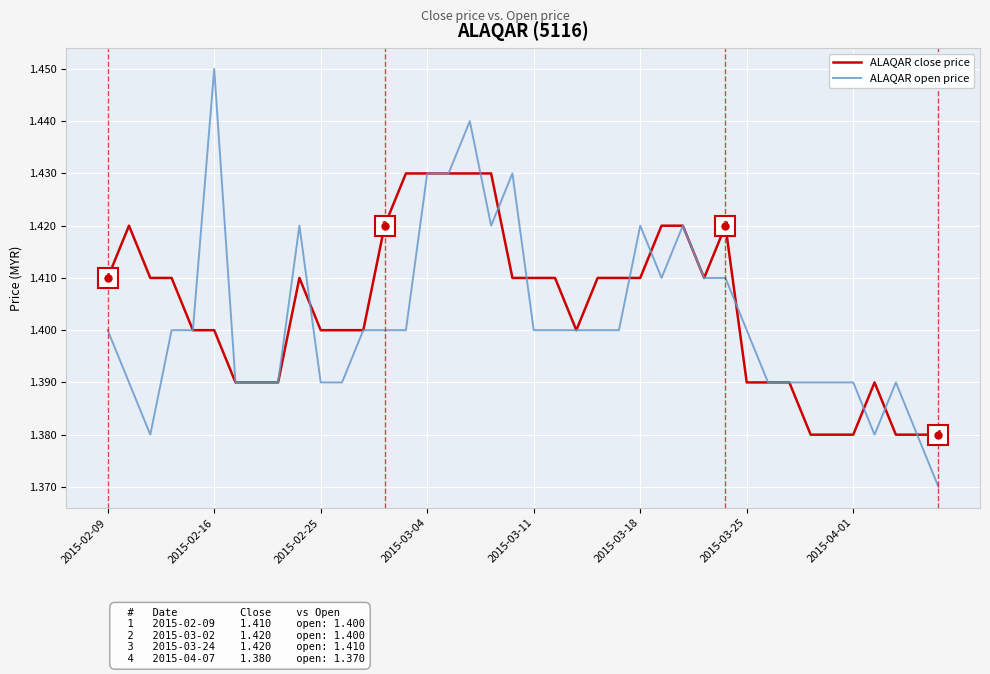

Which series has the largest total across all categories?

ALAQAR close price